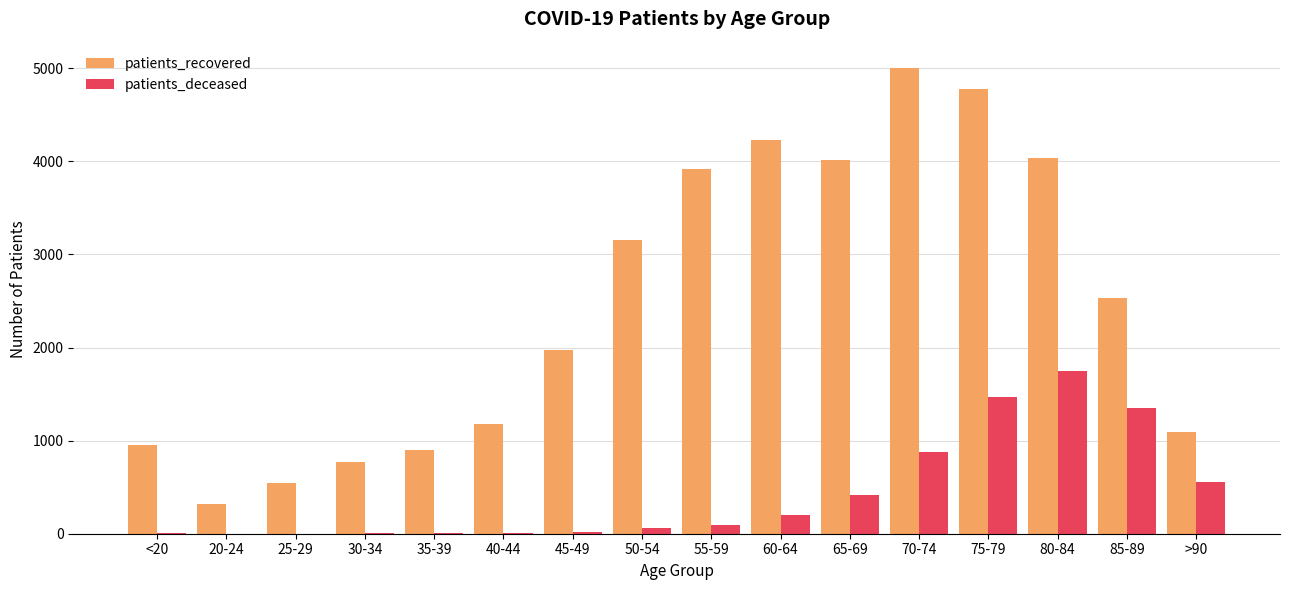

Between 85-89 and >90, which series saw the biggest shift?

patients_recovered